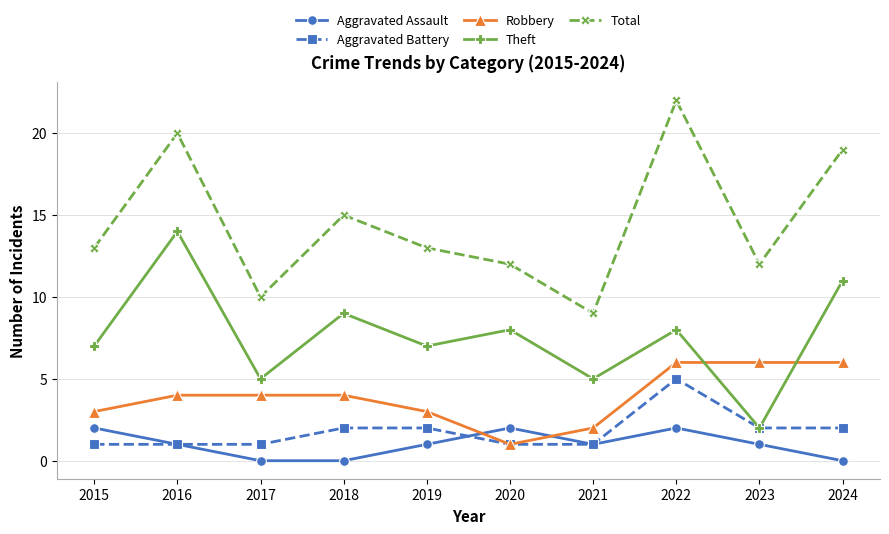

Is the value of Robbery at 2022 greater than the value of Aggravated Assault at 2019?

Yes